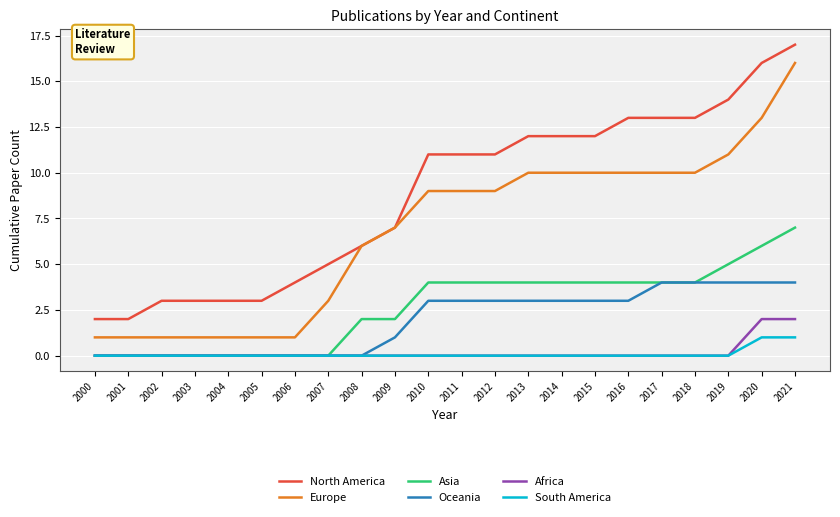

Which series changed the most between 2003 and 2021?

Europe